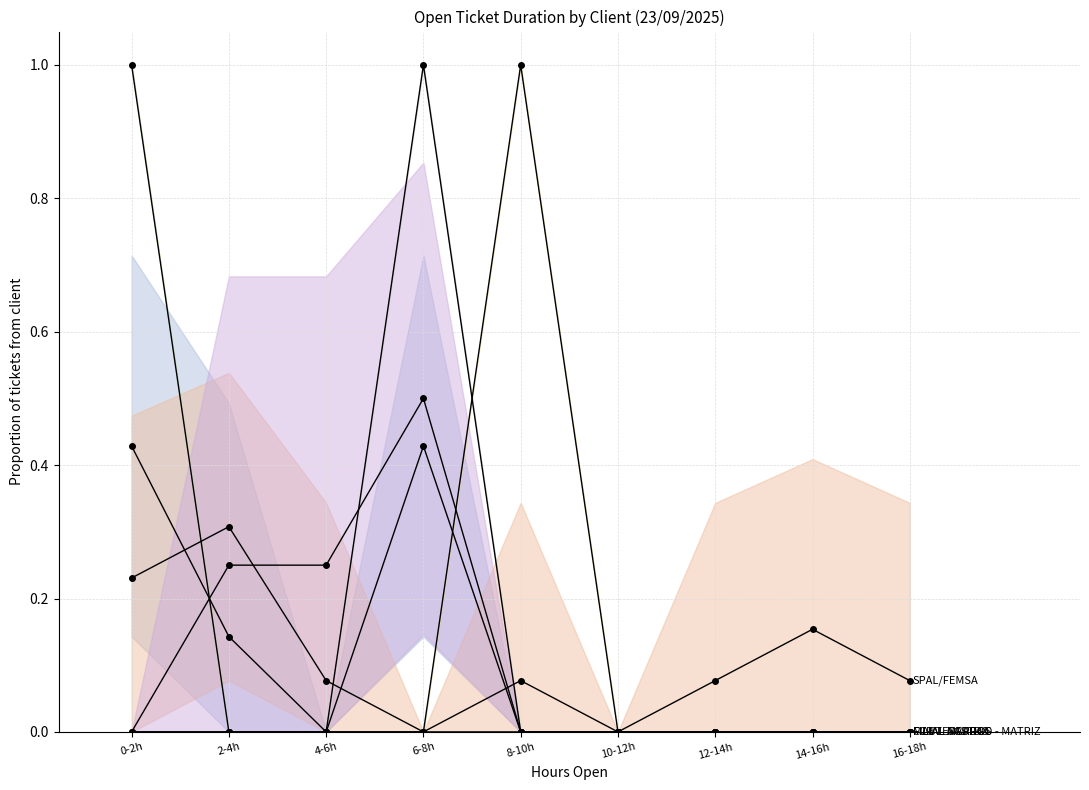

Which series ends up on top after the final intersection of FILIAL MARILIA and FILIAL AGUDOS?

FILIAL AGUDOS